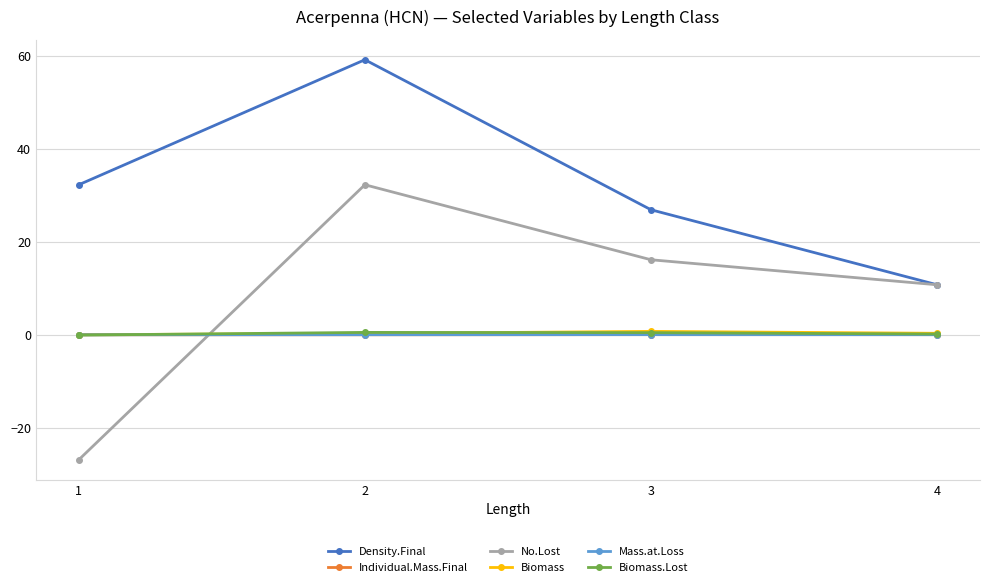

Which series has the largest range (max minus min)?

No.Lost